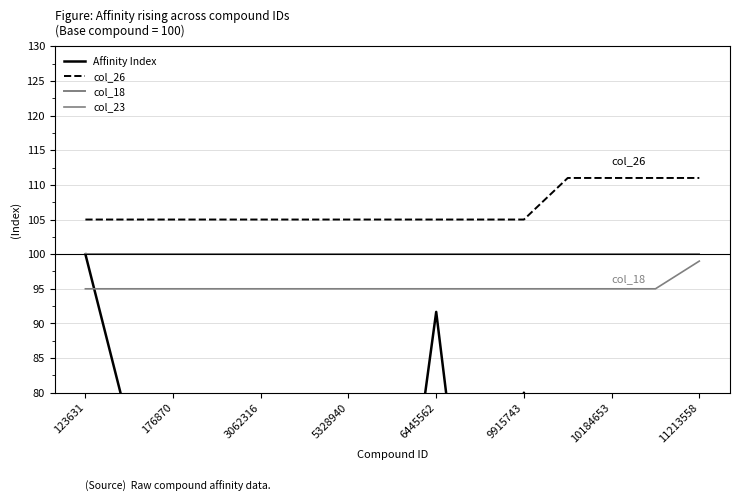

Reading left to right, transcribe all the data shown in this chart.

Affinity Index: 100.0	75.0	63.3	0.6	0.0	61.7	1.2	45.0	91.7	40.0	80.0	43.3	51.7	6.6	2.3
col_26: 105.0	105.0	105.0	105.0	105.0	105.0	105.0	105.0	105.0	105.0	105.0	111.0	111.0	111.0	111.0
col_18: 100.0	100.0	100.0	100.0	100.0	100.0	100.0	100.0	100.0	100.0	100.0	100.0	100.0	100.0	100.0
col_23: 95.0	95.0	95.0	95.0	95.0	95.0	95.0	95.0	95.0	95.0	95.0	95.0	95.0	95.0	99.0